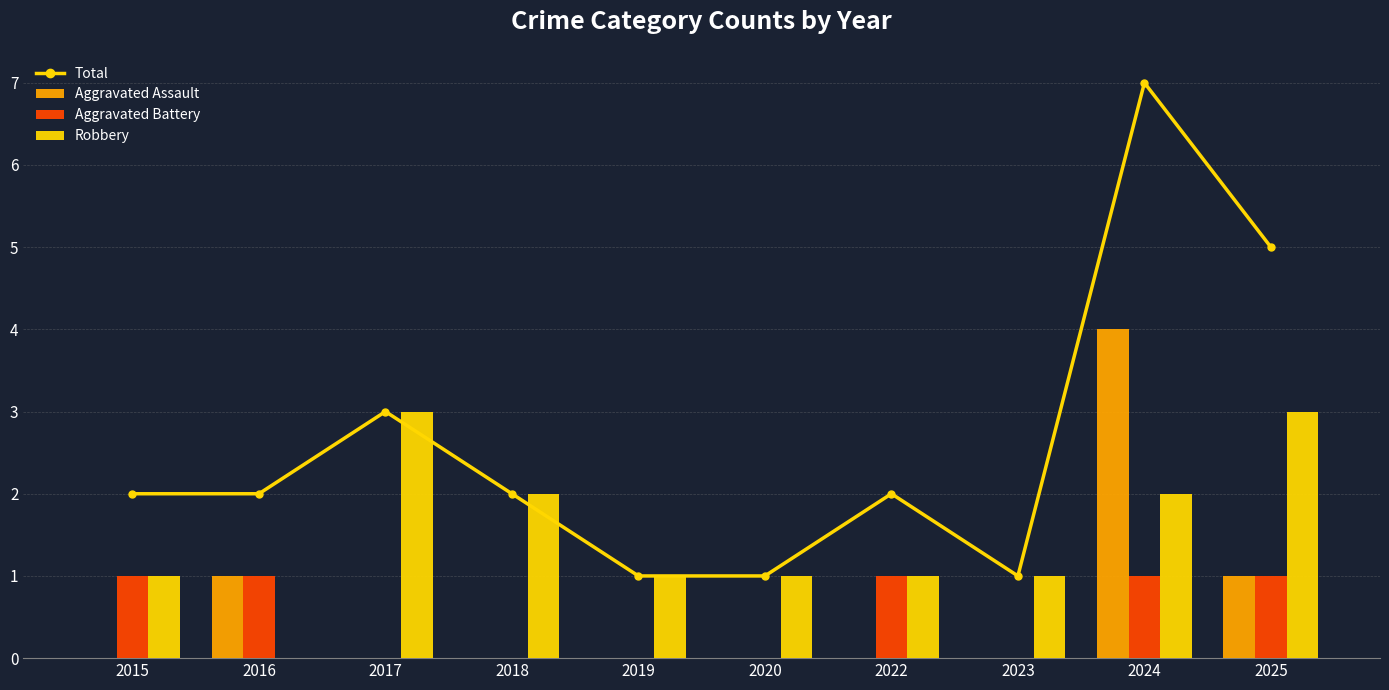

Are the bars horizontal?

No